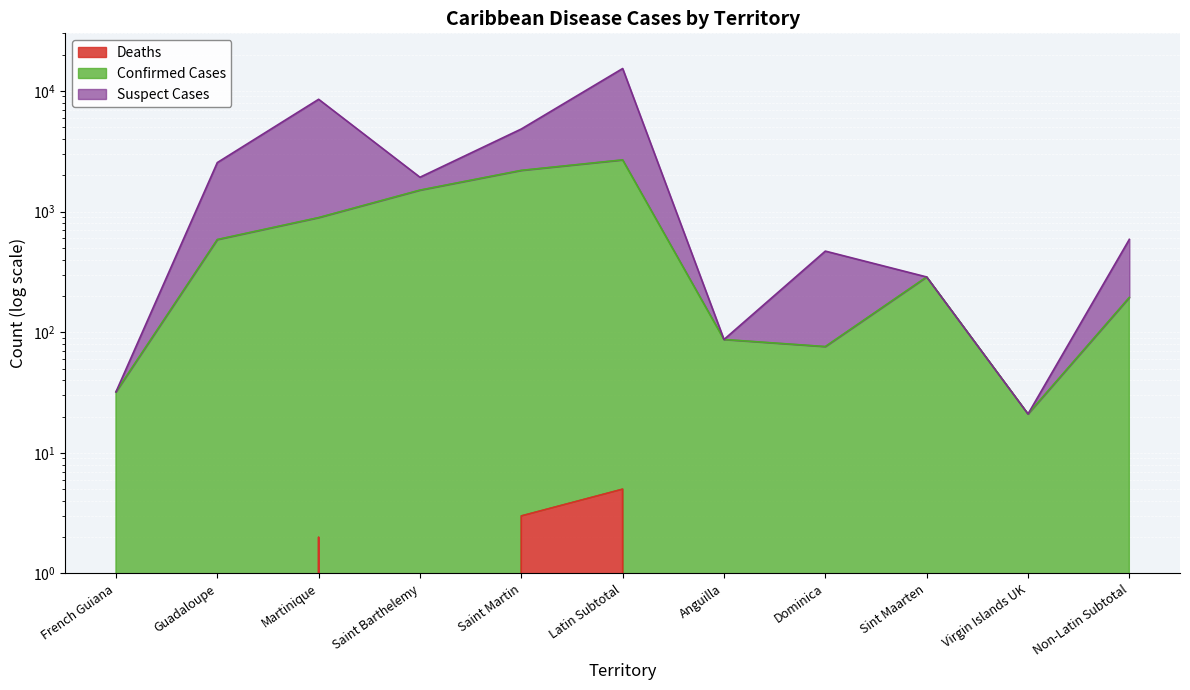

Which series has the largest total across all categories?

Suspect Cases